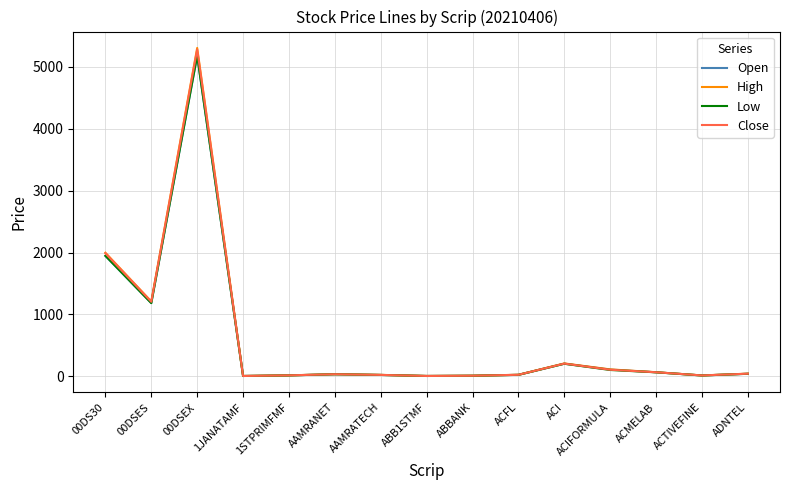

What is the maximum value shown in the chart?

5305.7